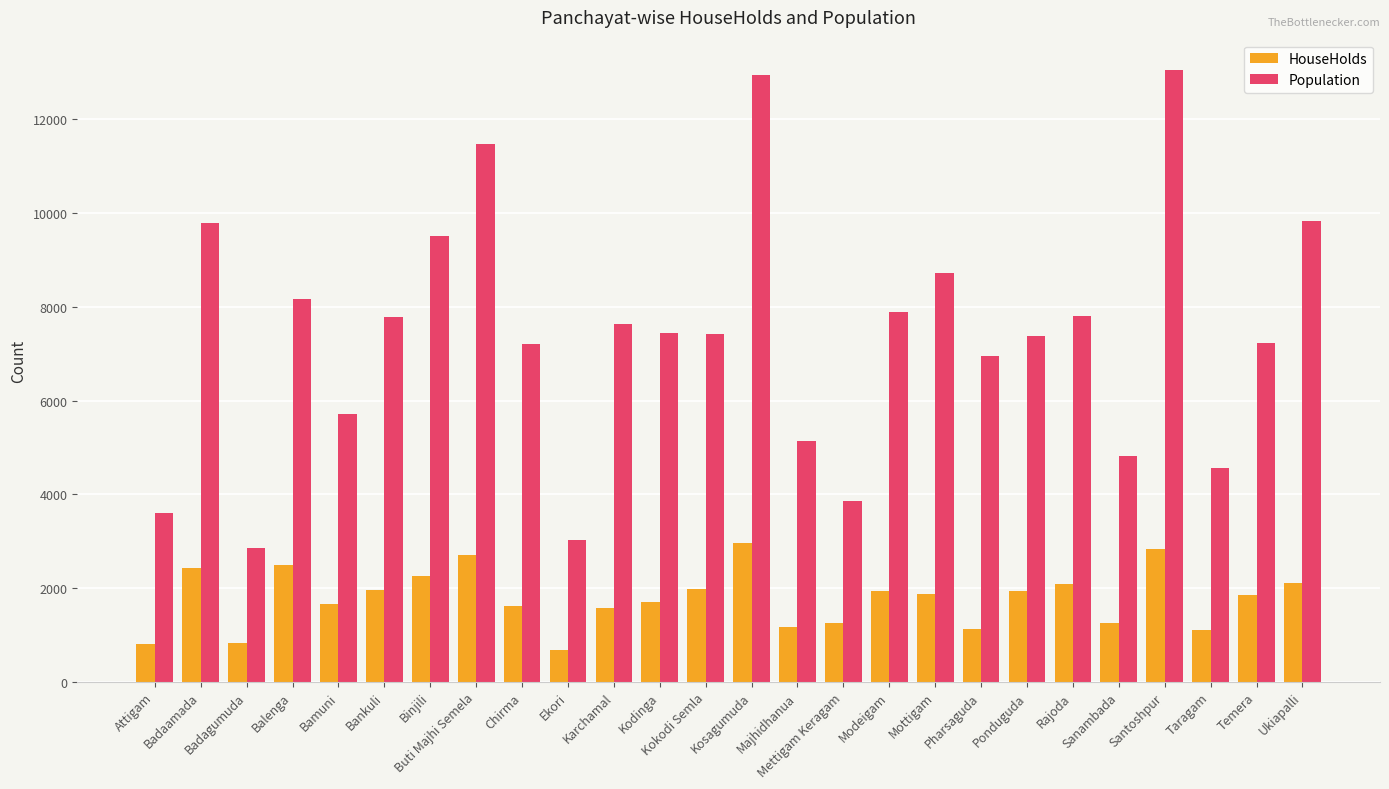

What is the difference between the maximum and minimum values in the HouseHolds series?

2281